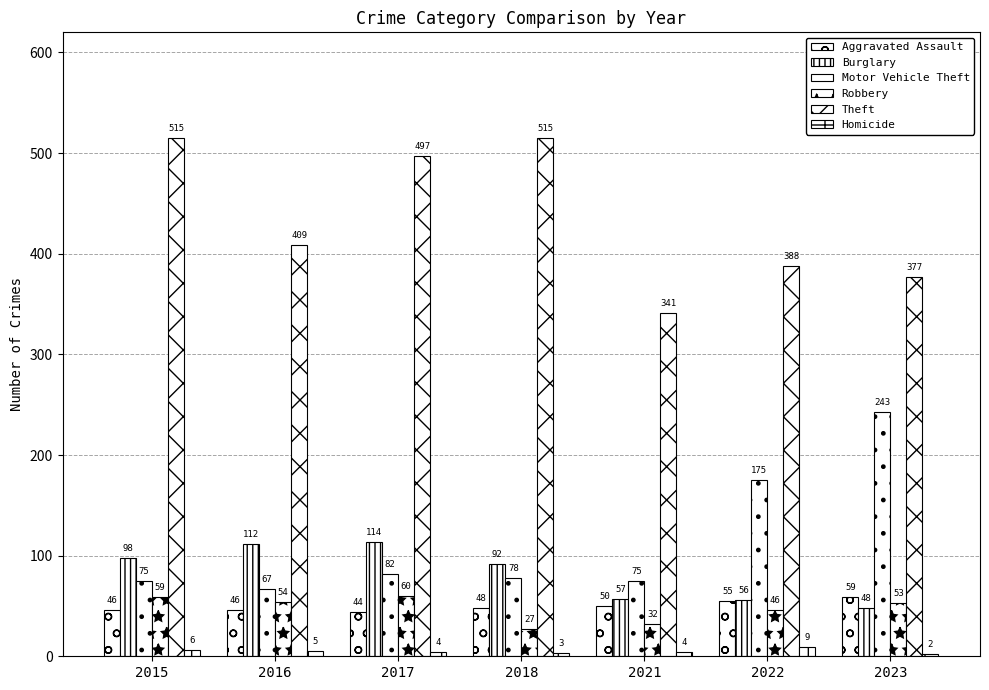

Where is Aggravated Assault nearest to the value 51?

2021